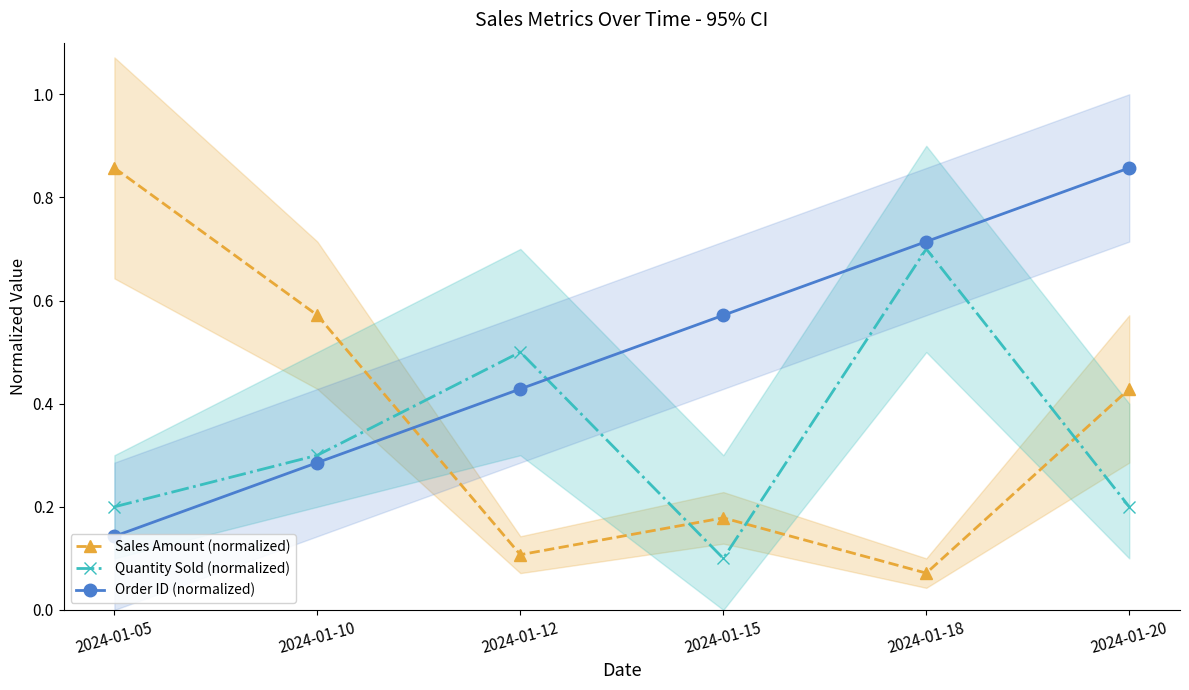

Reading left to right, what are all the values shown in this chart?

Sales Amount (normalized): 0.9	0.6	0.1	0.2	0.1	0.4
Quantity Sold (normalized): 0.2	0.3	0.5	0.1	0.7	0.2
Order ID (normalized): 0.1	0.3	0.4	0.6	0.7	0.9